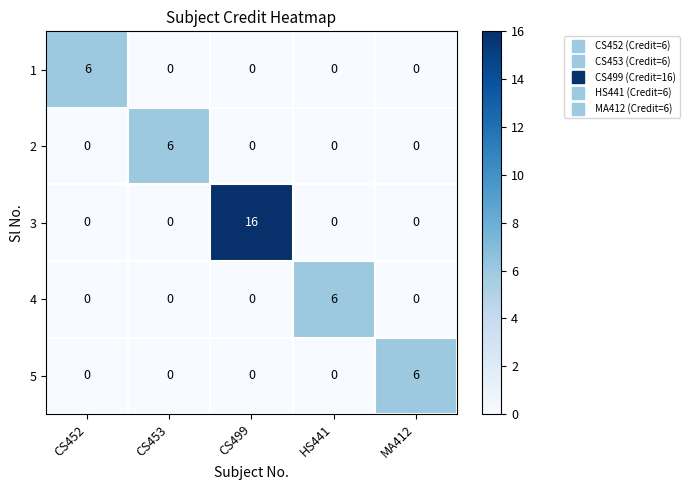

What is the highest value of the 5 series?

6